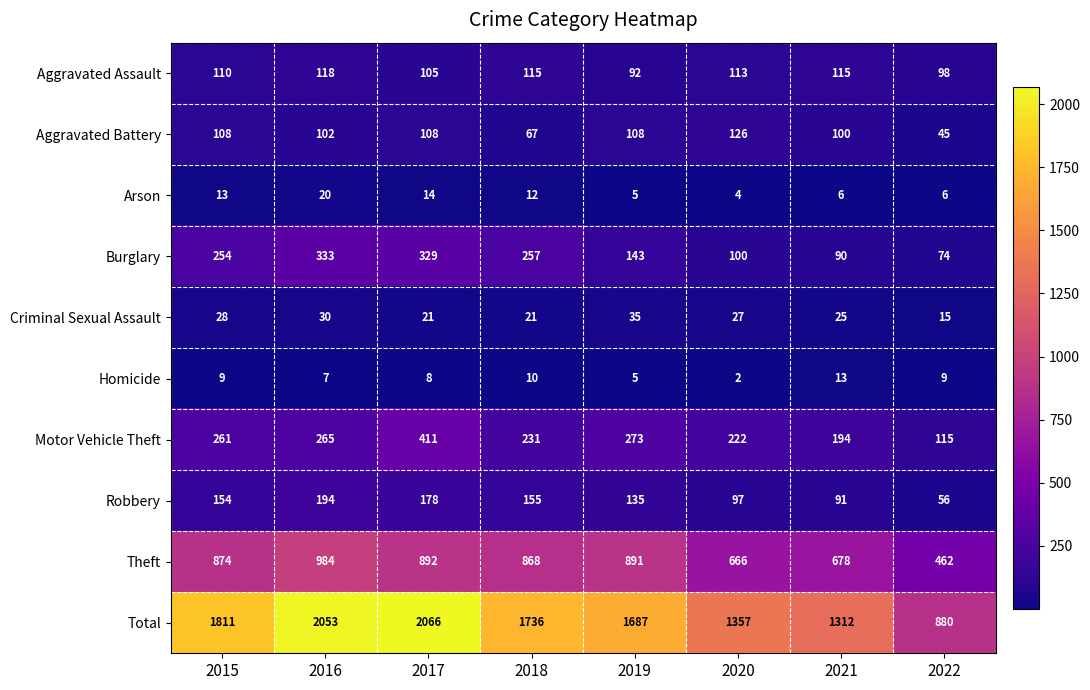

What is the difference between the highest and lowest values at 2017?

2058